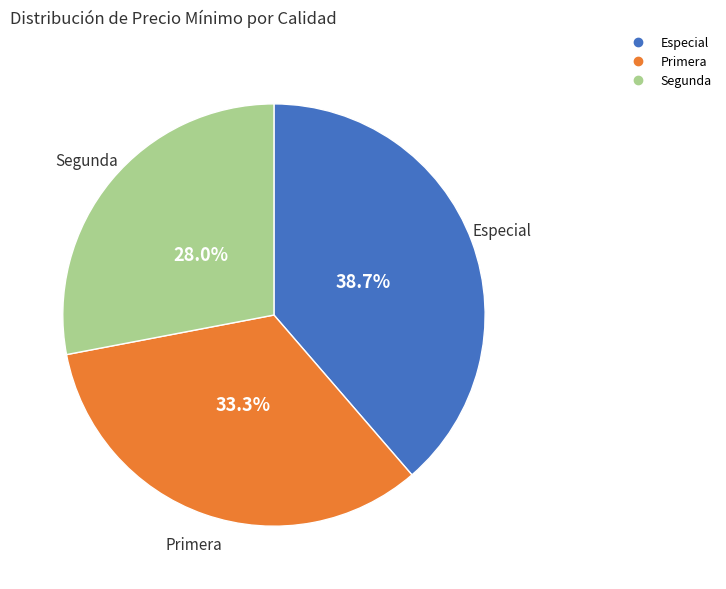

Does Especial account for over 50% of the chart?

No